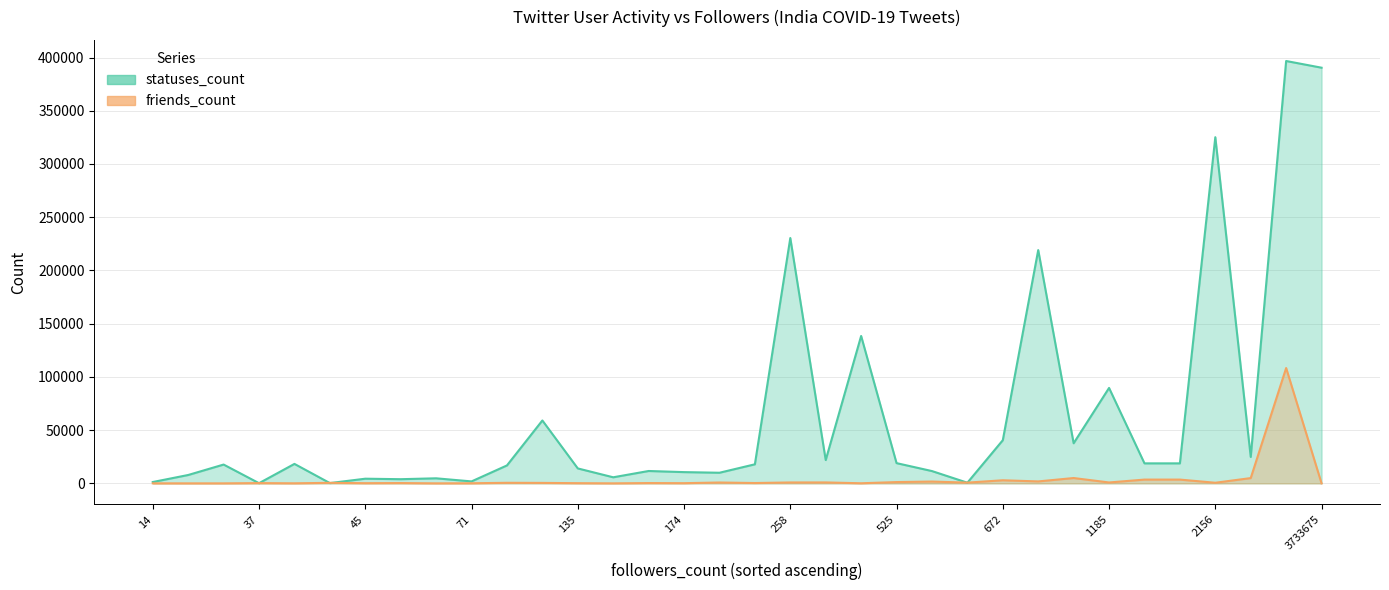

Between 27 and 181, which is larger?

27